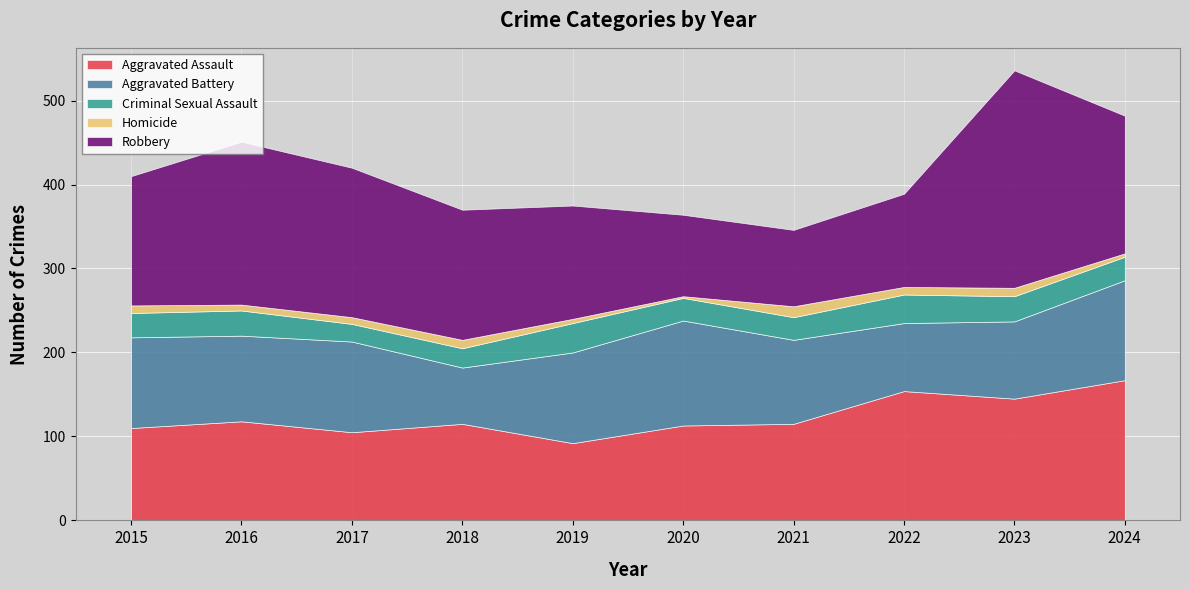

What is the maximum value shown in the chart?

259